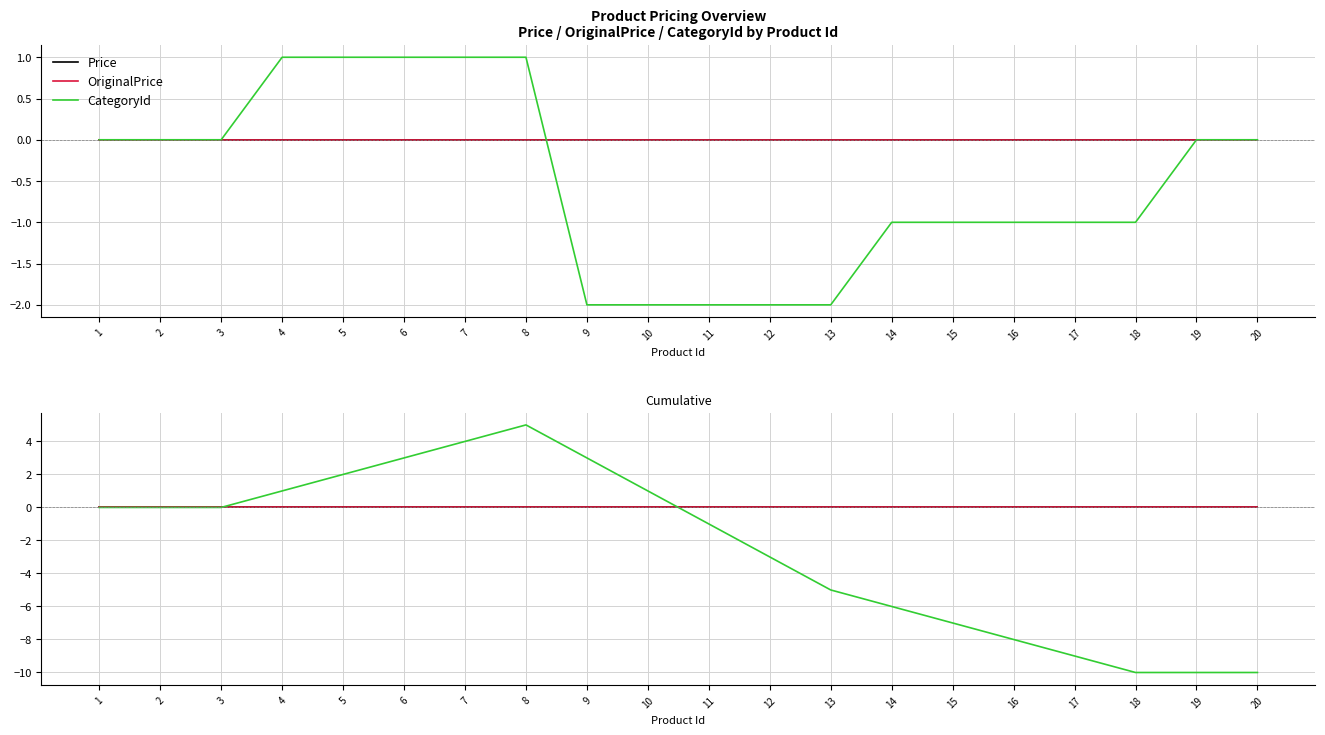

How many lines are shown in the chart?

3